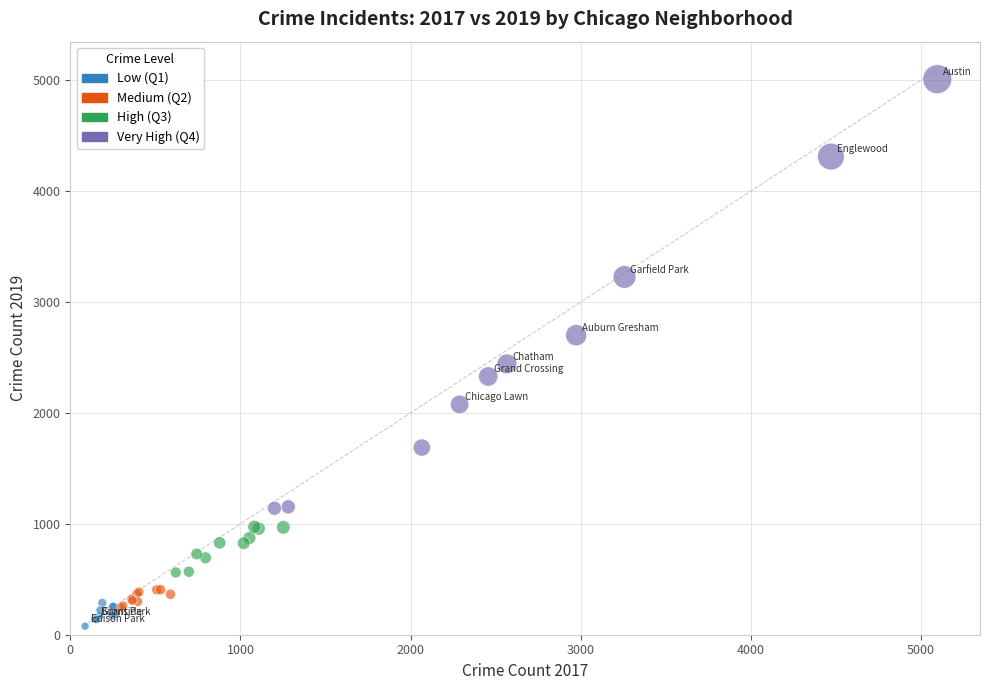

What Y value in the scatter plot is closest to 2542?

2441